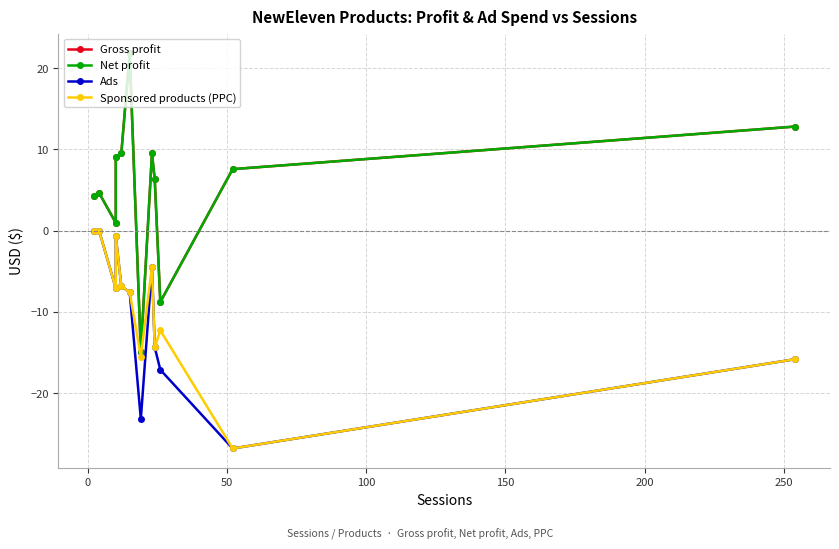

Reading left to right, extract all data points from this chart.

Gross profit: 4.3	4.6	0.9	9.0	9.6	21.8	-14.9	9.5	6.3	-8.8	7.6	12.8
Net profit: 4.3	4.6	0.9	9.0	9.6	21.8	-14.9	9.5	6.3	-8.8	7.6	12.8
Ads: 0.0	0.0	-7.1	-0.7	-6.8	-7.6	-23.2	-4.5	-14.4	-17.1	-26.8	-15.8
Sponsored products (PPC): 0.0	0.0	-7.1	-0.7	-6.8	-7.6	-15.5	-4.5	-14.4	-12.3	-26.8	-15.8